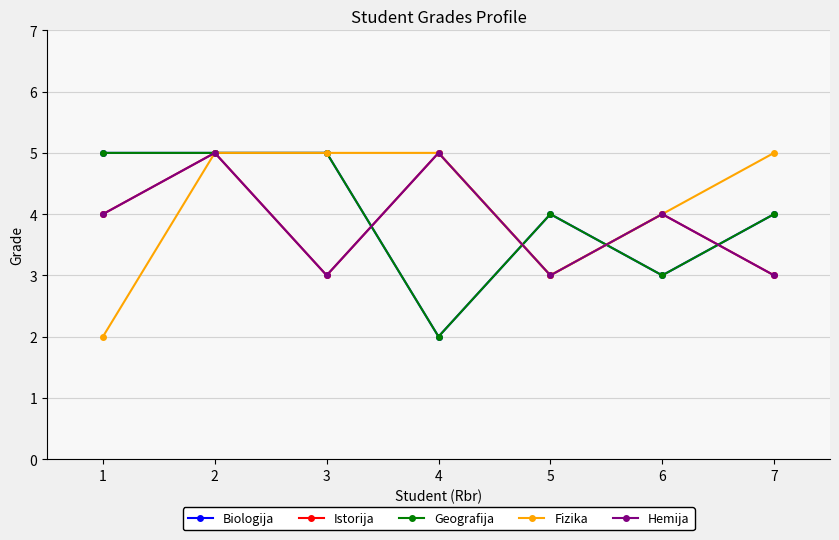

At which label does Biologija reach its minimum?

4